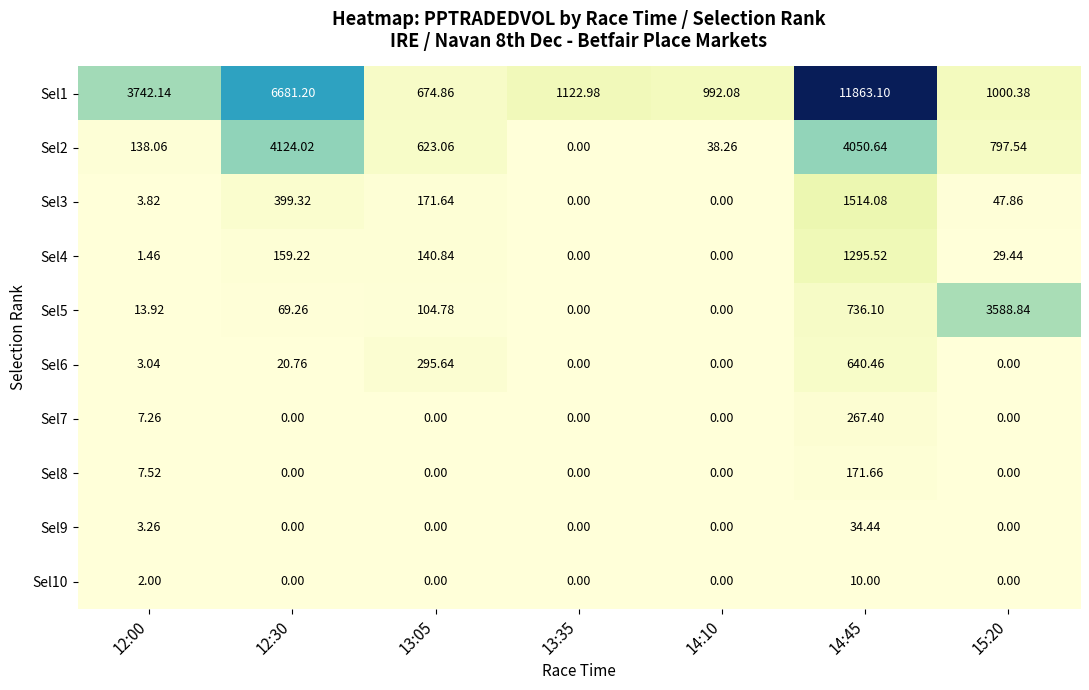

Is the value of Sel10 at 12:00 greater than the value of Sel2 at 13:35?

Yes